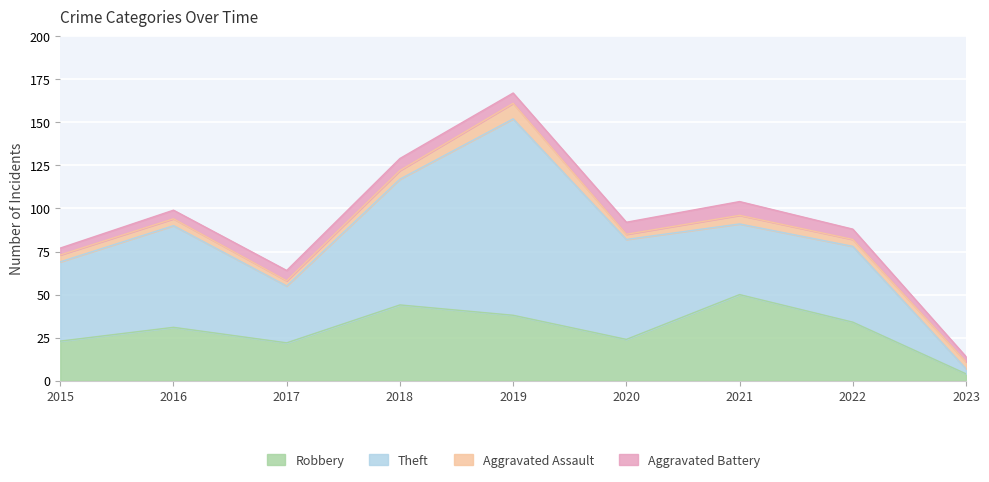

What is the average value of the Theft series?

52